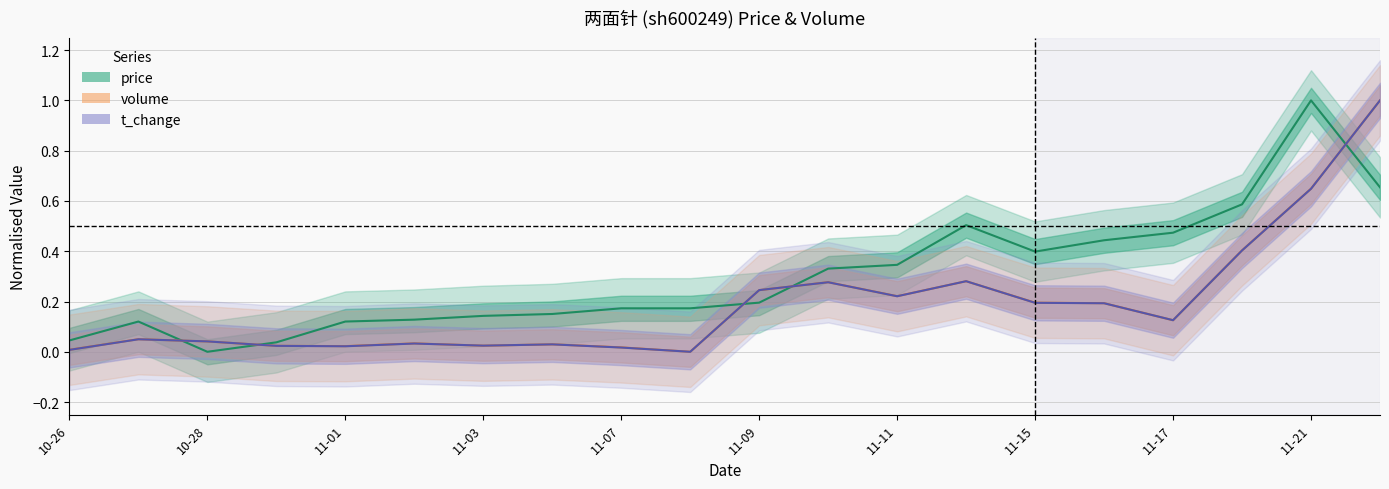

Is it true that price equals 0.6 at 2022-11-18?

True